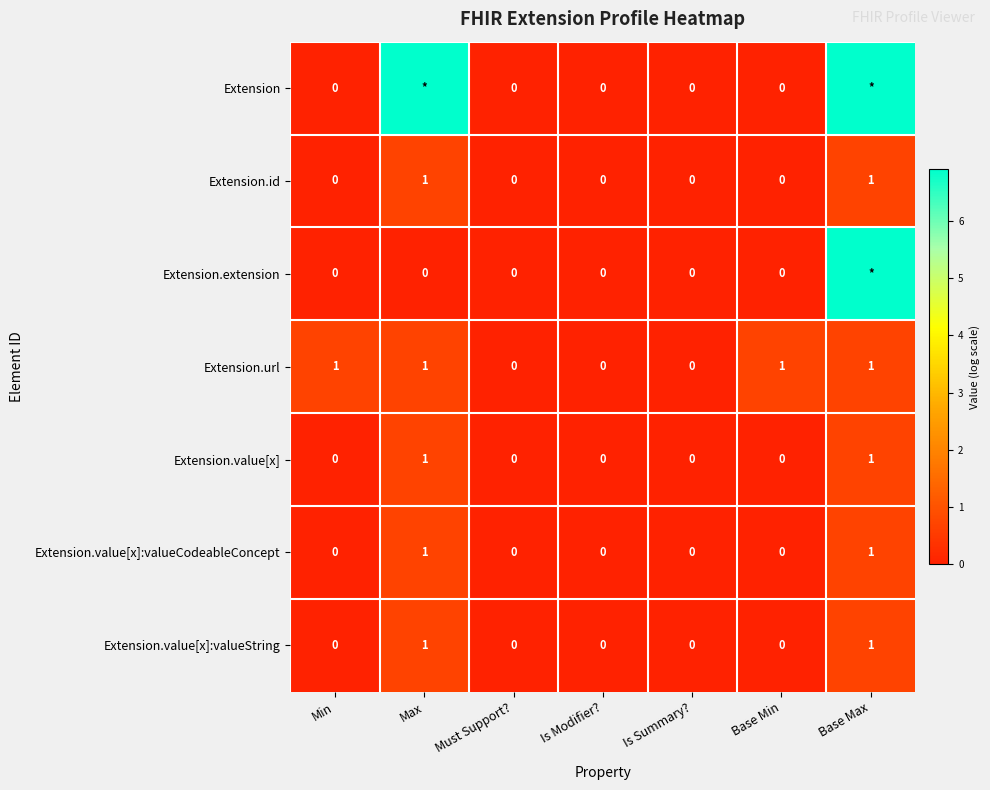

Which series changed the most between Is Summary? and Base Min?

Extension.url